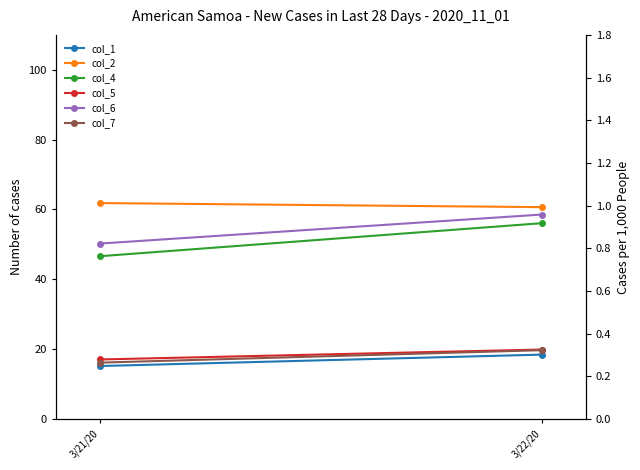

The value of col_7 at 3/21/20 is 26.8. True or false?

False